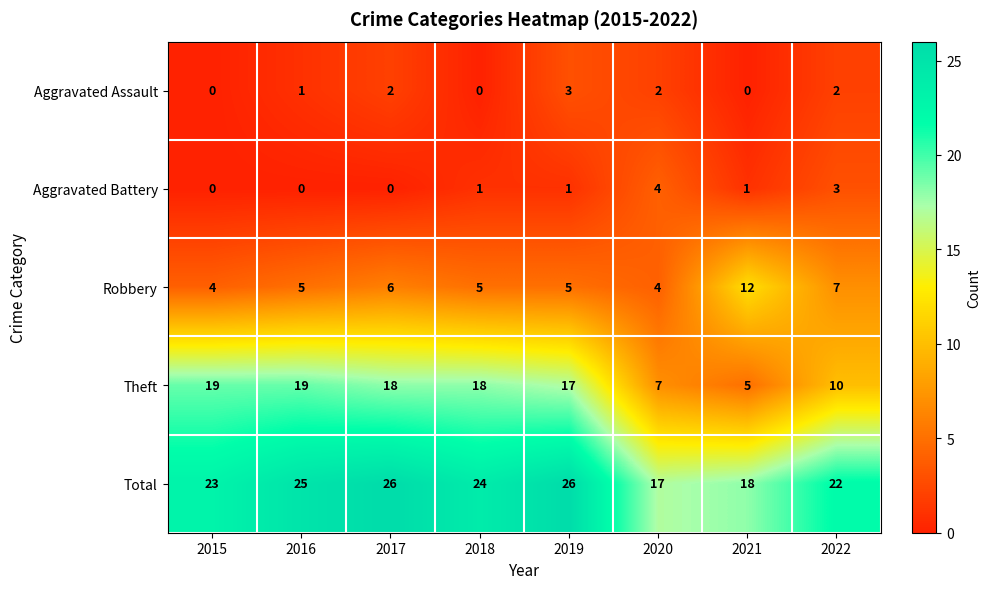

What is the total value across all series at 2018?

48